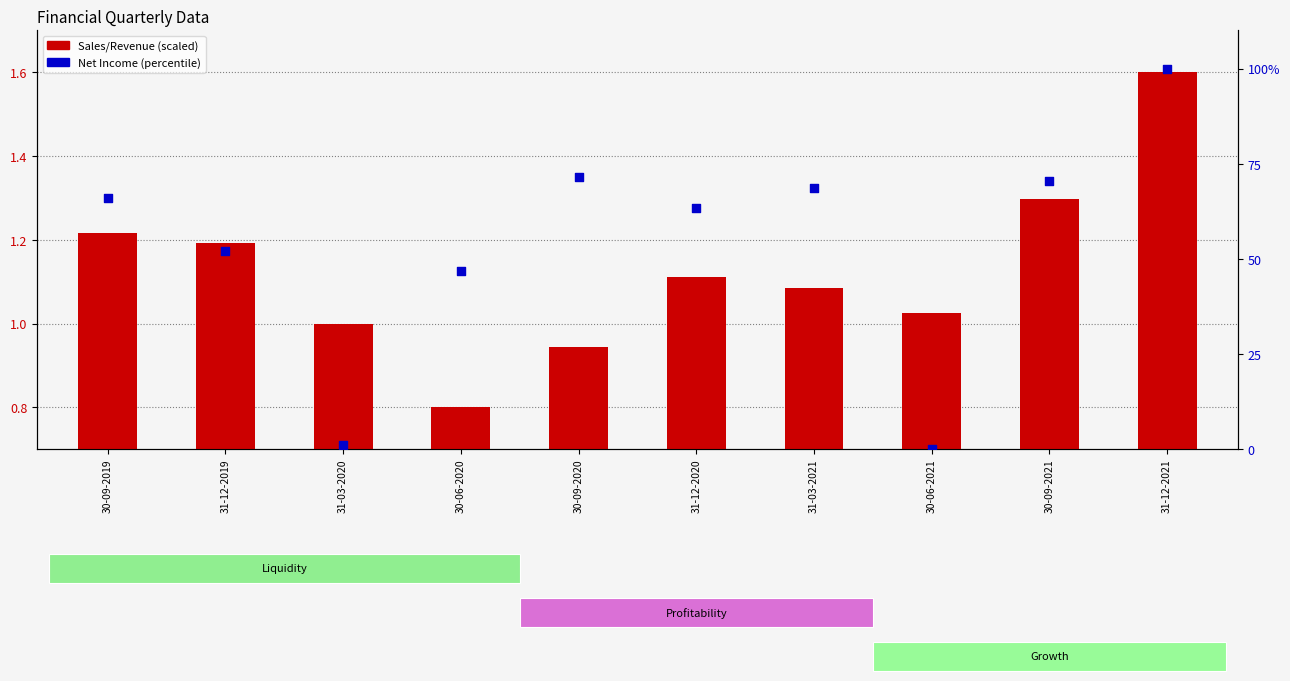

Which series contains the lowest Y value?

Net Income (%ile)